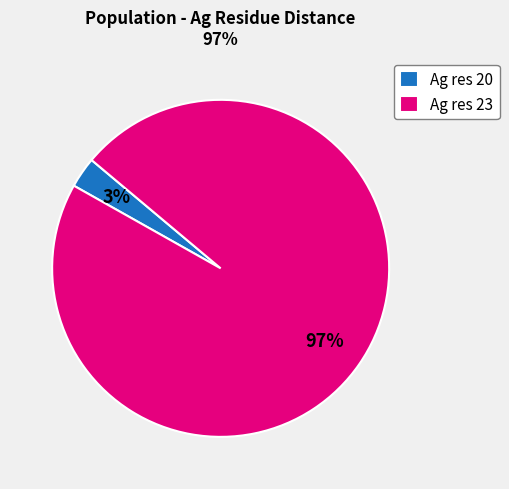

Which category has the smallest portion of the pie?

Ag res 20